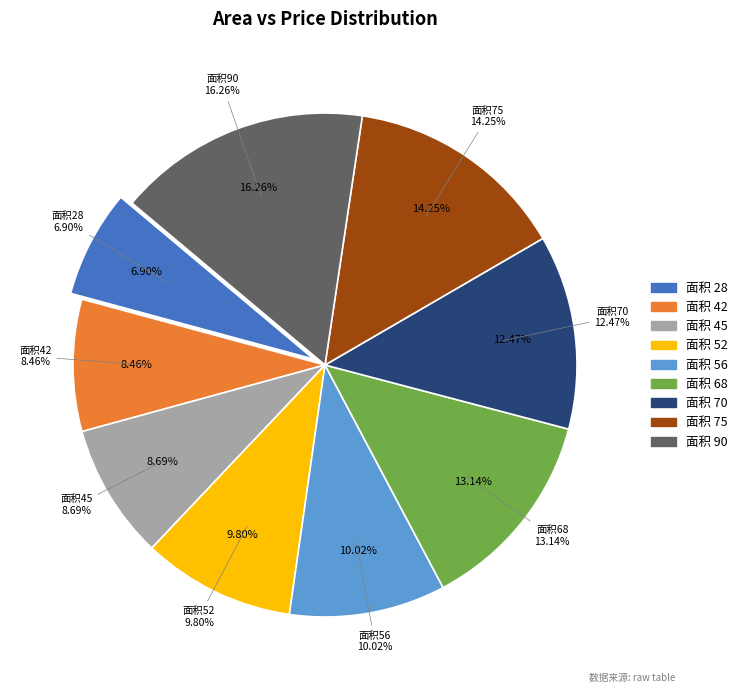

Rank the categories by value from highest to lowest.

90, 75, 68, 70, 56, 52, 45, 42, 28